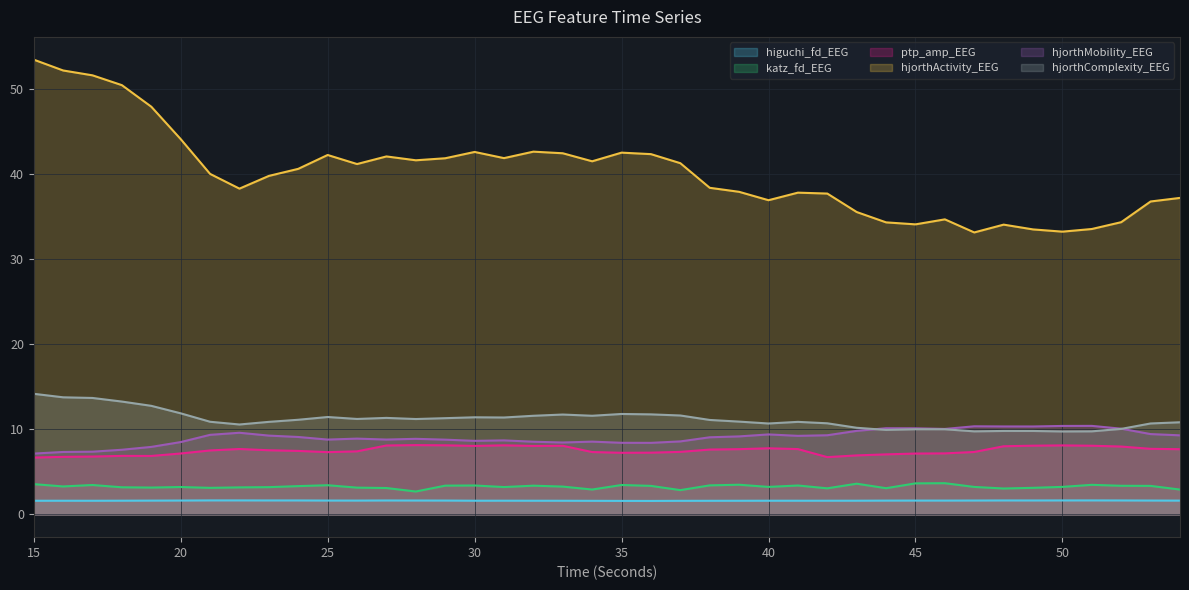

What is the lowest value of the katz_fd_EEG series?

2.7